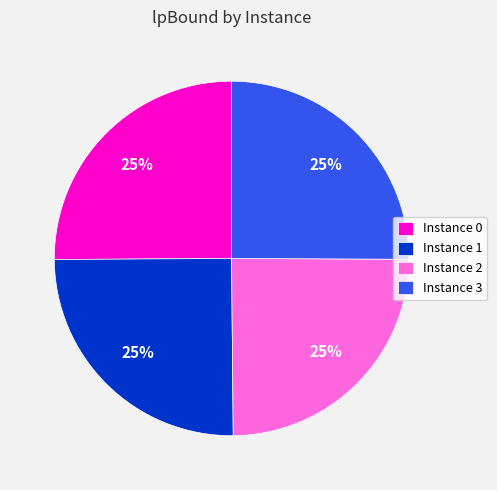

What is the ratio of the value at Instance 1 to the value at Instance 0?

1.0